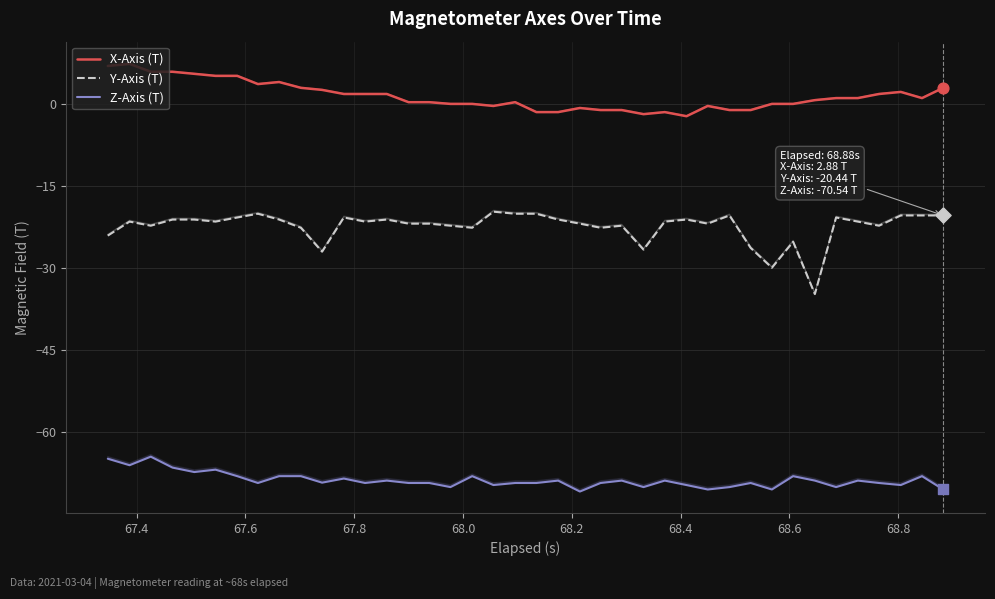

Is the value of X-Axis (T) at 10 greater than the value of Z-Axis (T) at 38?

Yes